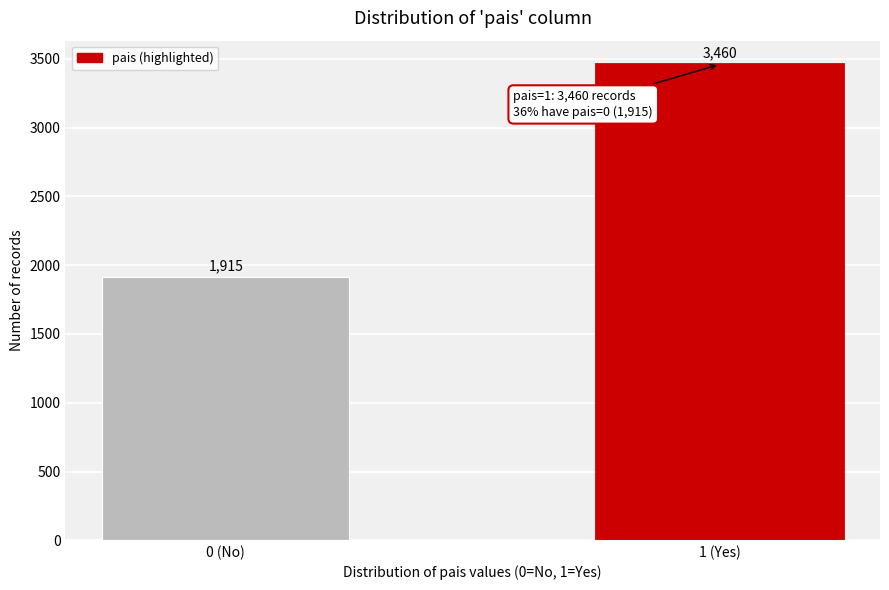

Reading right to left, extract all data points from this chart.

1 (Yes)=3460	0 (No)=1915